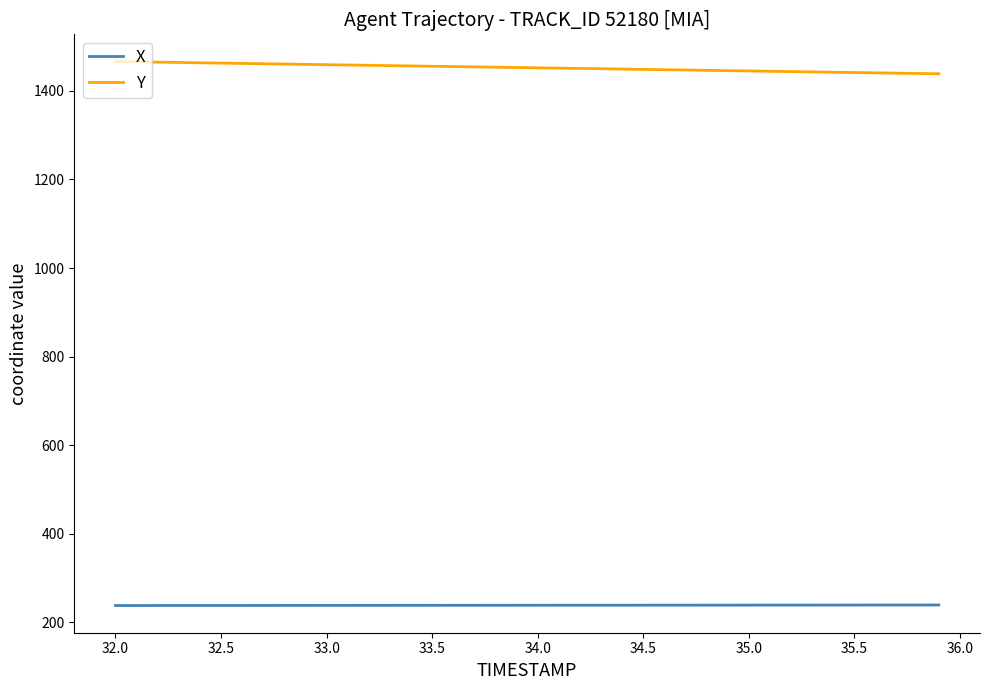

Rank the series by their maximum value, from highest to lowest.

Y, X